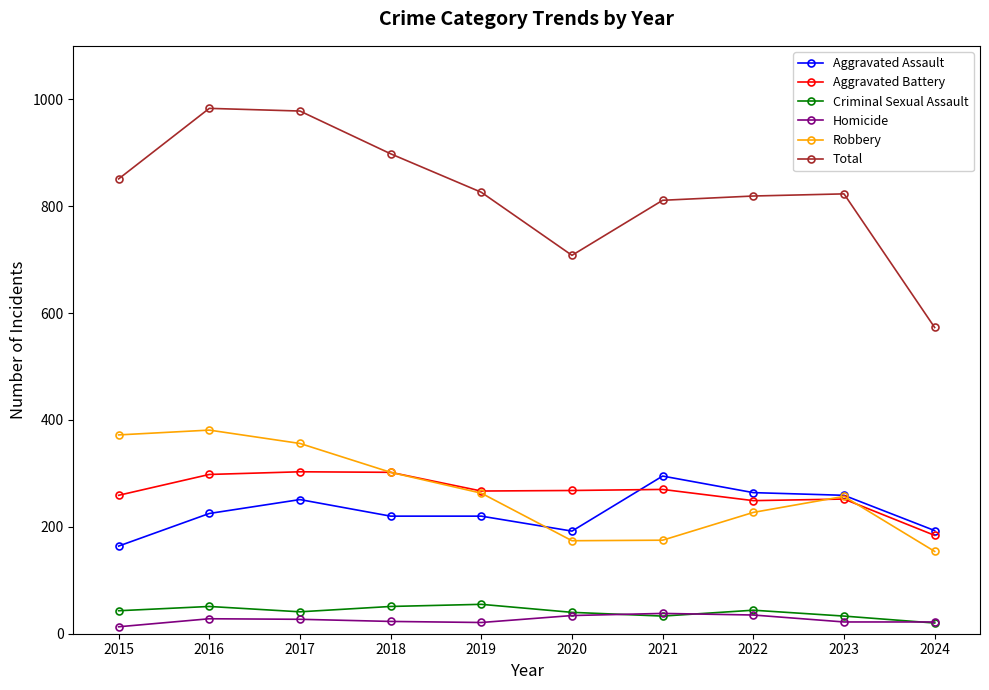

Does the chart have visible grid lines?

No